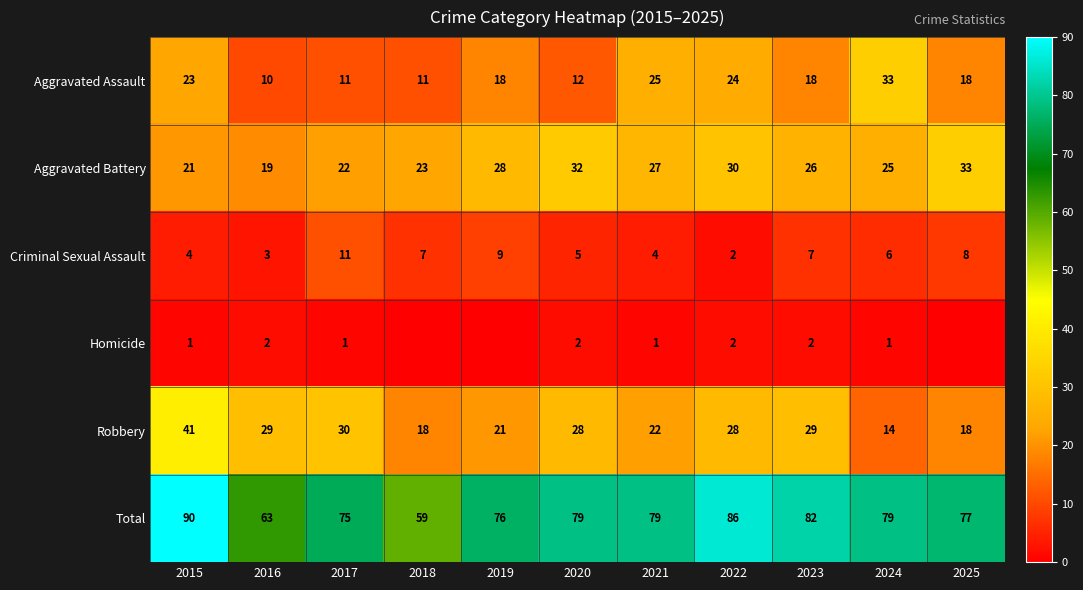

What is the greatest value displayed?

90